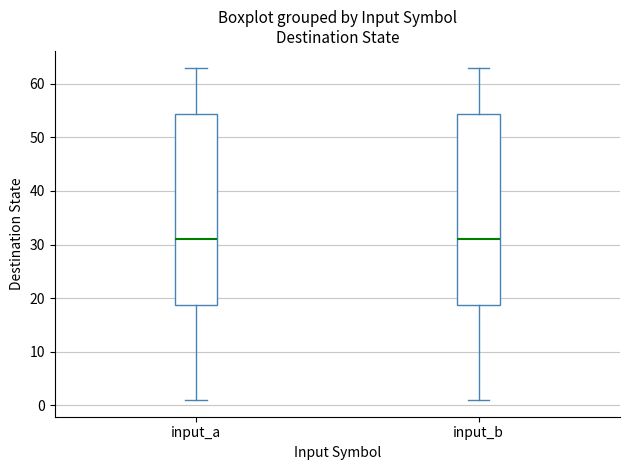

Reading left to right, read every box against the y-axis: the position of its median line, the range the box covers, and the ends of its whiskers. The values are not printed on the chart, so give them approximately, as read against the axis.

input_a: median 31, box 19 to 54, whiskers 1 to 63
input_b: median 31, box 19 to 54, whiskers 1 to 63